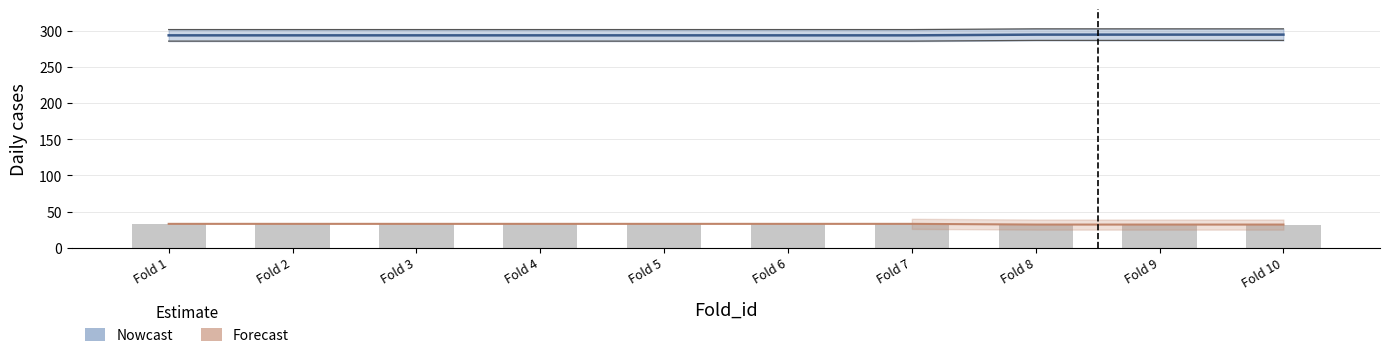

Count the number of categories in the chart.

10